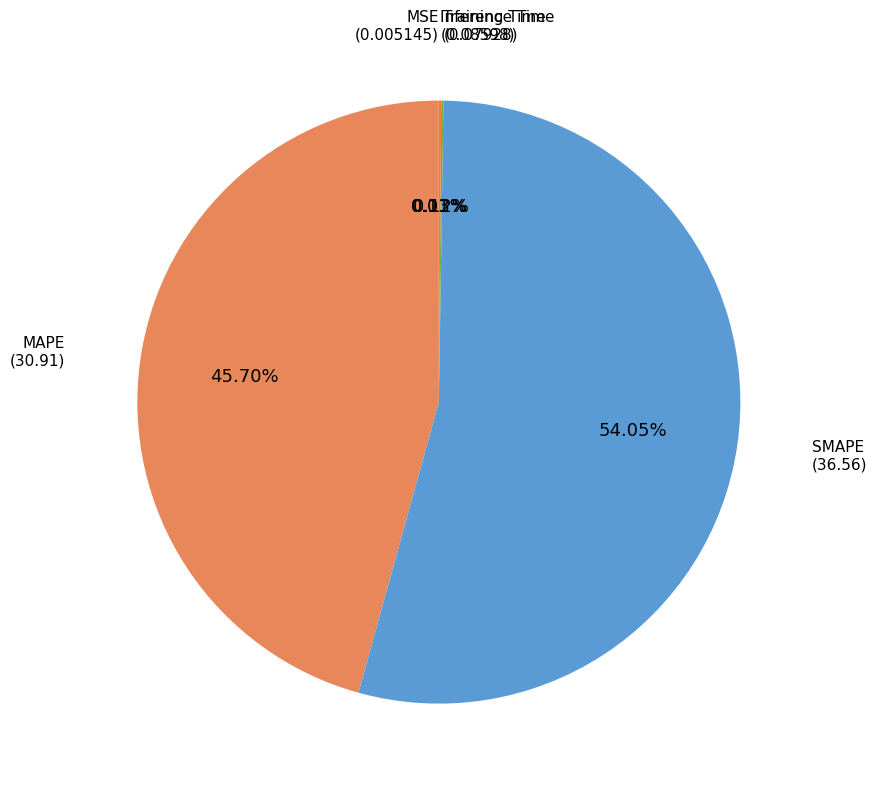

Is there any slice that represents more than half of the pie?

Yes